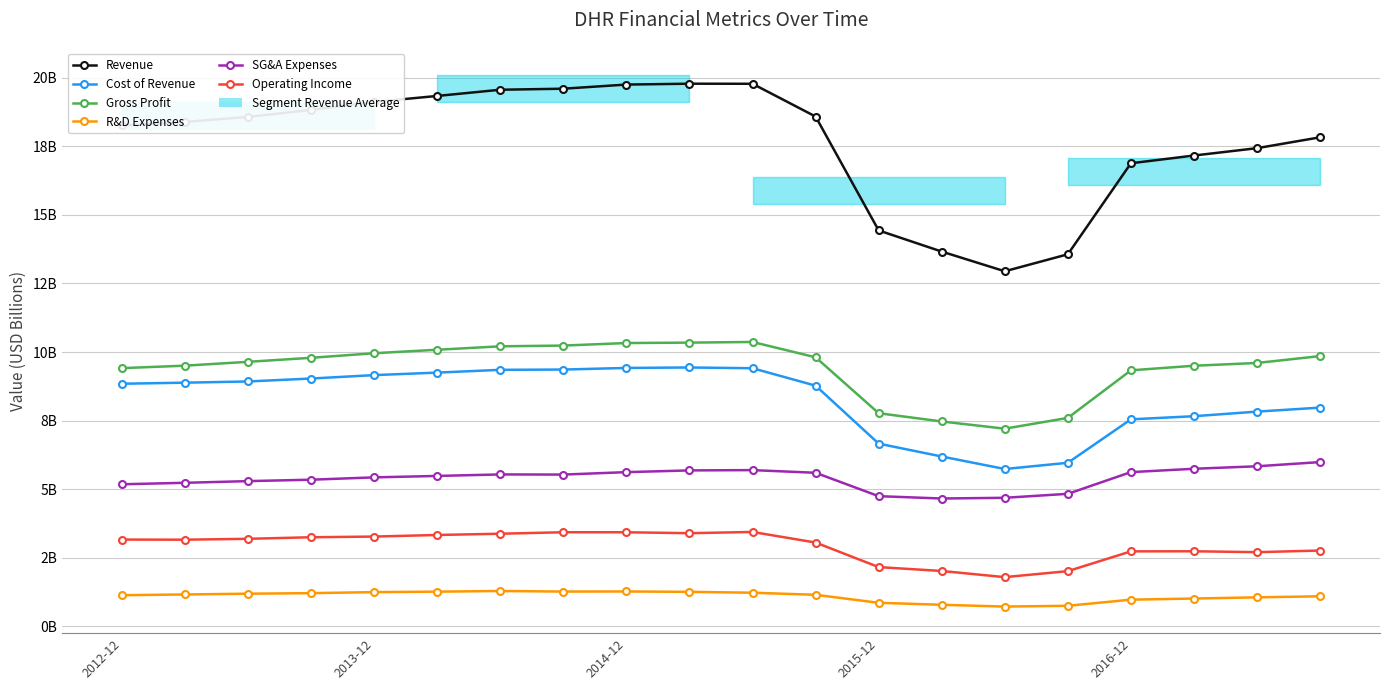

Reading left to right, transcribe all the data shown in this chart.

Revenue: 18.3	18.4	18.6	18.8	19.1	19.3	19.6	19.6	19.8	19.8	19.8	18.6	14.4	13.7	12.9	13.6	16.9	17.2	17.4	17.8
Cost of Revenue: 8.8	8.9	8.9	9.0	9.2	9.3	9.4	9.4	9.4	9.4	9.4	8.8	6.7	6.2	5.7	6.0	7.5	7.7	7.8	8.0
Gross Profit: 9.4	9.5	9.6	9.8	10.0	10.1	10.2	10.2	10.3	10.3	10.4	9.8	7.8	7.5	7.2	7.6	9.3	9.5	9.6	9.9
R&D Expenses: 1.1	1.2	1.2	1.2	1.2	1.3	1.3	1.3	1.3	1.3	1.2	1.2	0.9	0.8	0.7	0.8	1.0	1.0	1.1	1.1
SG&A Expenses: 5.2	5.2	5.3	5.3	5.4	5.5	5.5	5.5	5.6	5.7	5.7	5.6	4.7	4.7	4.7	4.8	5.6	5.7	5.8	6.0
Operating Income: 3.2	3.2	3.2	3.3	3.3	3.3	3.4	3.4	3.4	3.4	3.4	3.1	2.2	2.0	1.8	2.0	2.7	2.7	2.7	2.8